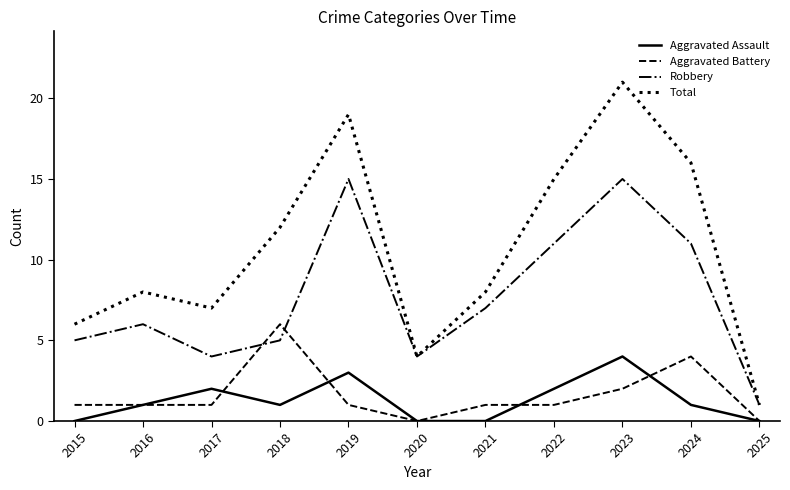

True or false: Total has a value of 8 at 2016.

True